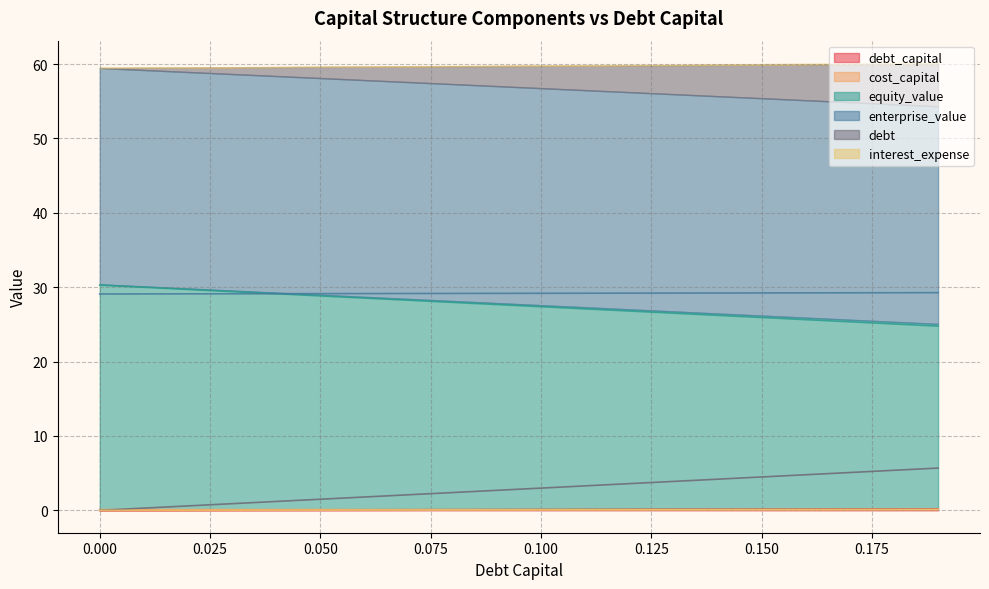

What is the highest value of the cost_capital series?

0.1